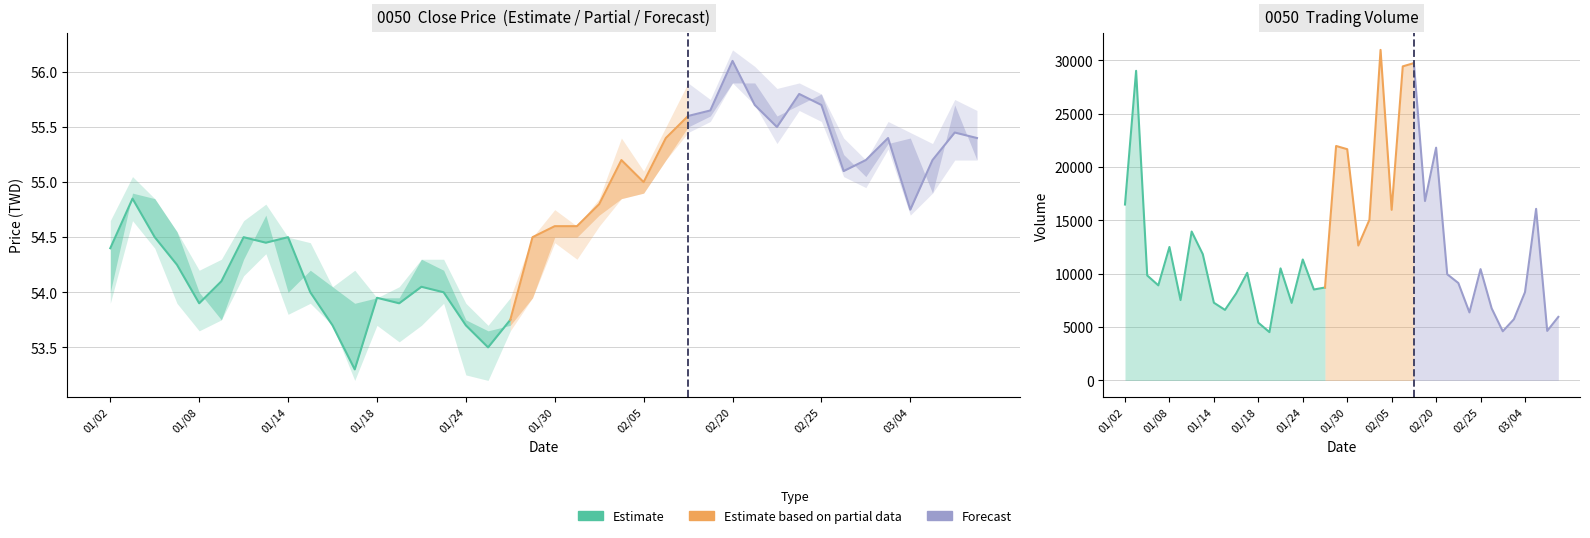

How many data points in High are above 54?

36